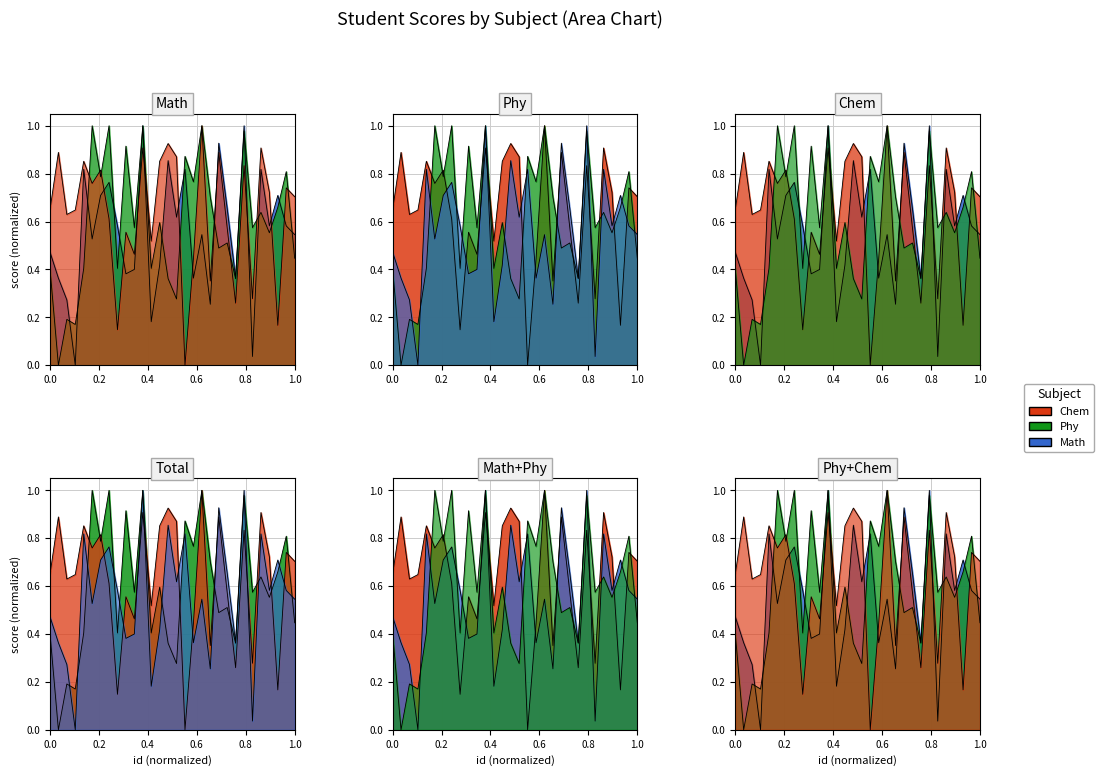

Does the chart display data point markers on the line(s)?

No